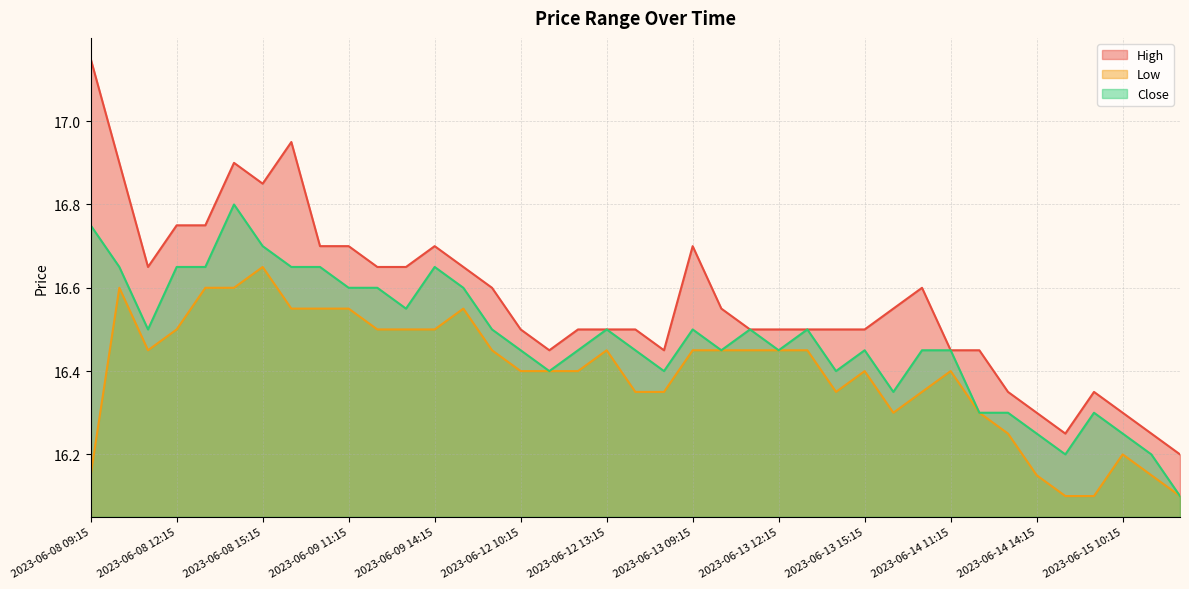

What is the maximum value shown in the chart?

17.1